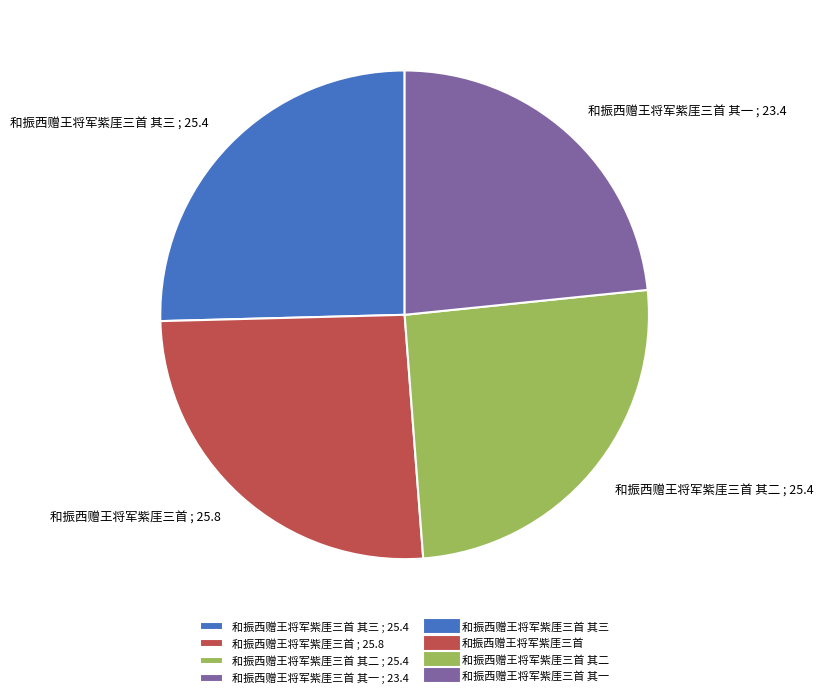

Is there any slice that represents more than half of the pie?

No